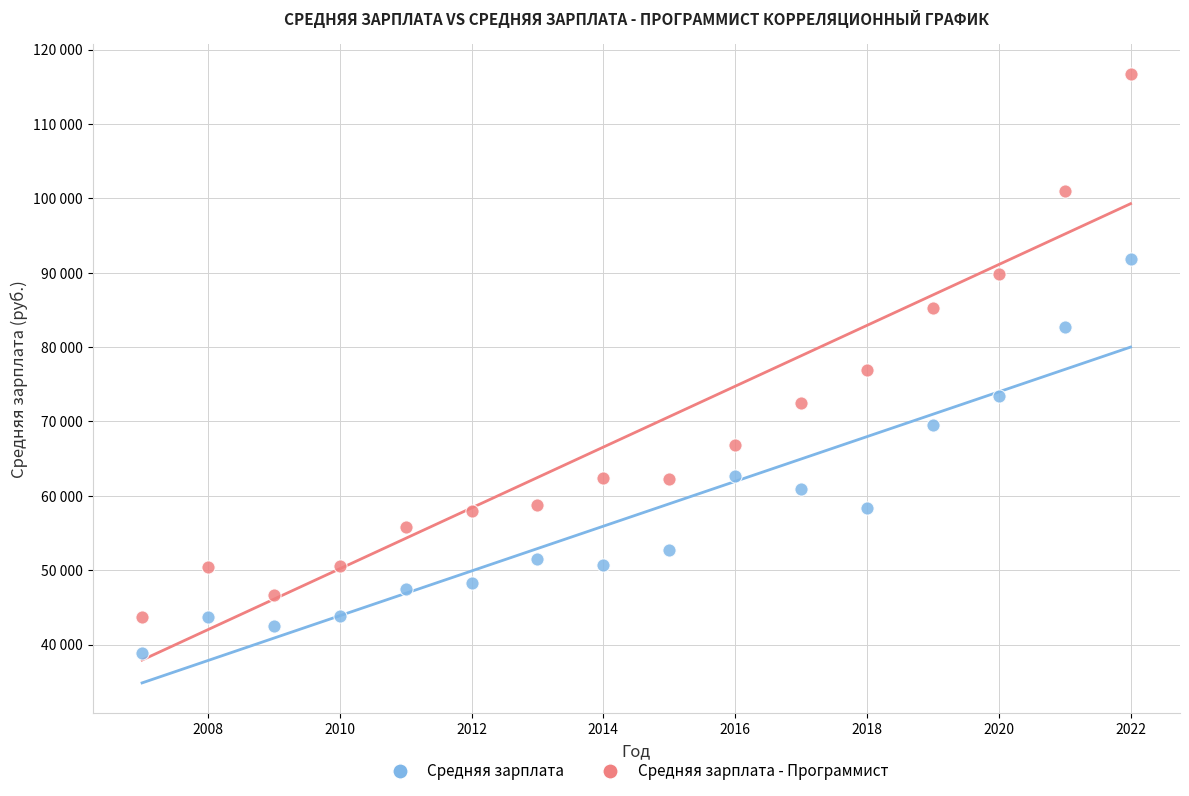

What are all the series names shown in the legend?

Средняя зарплата, Средняя зарплата - Программист